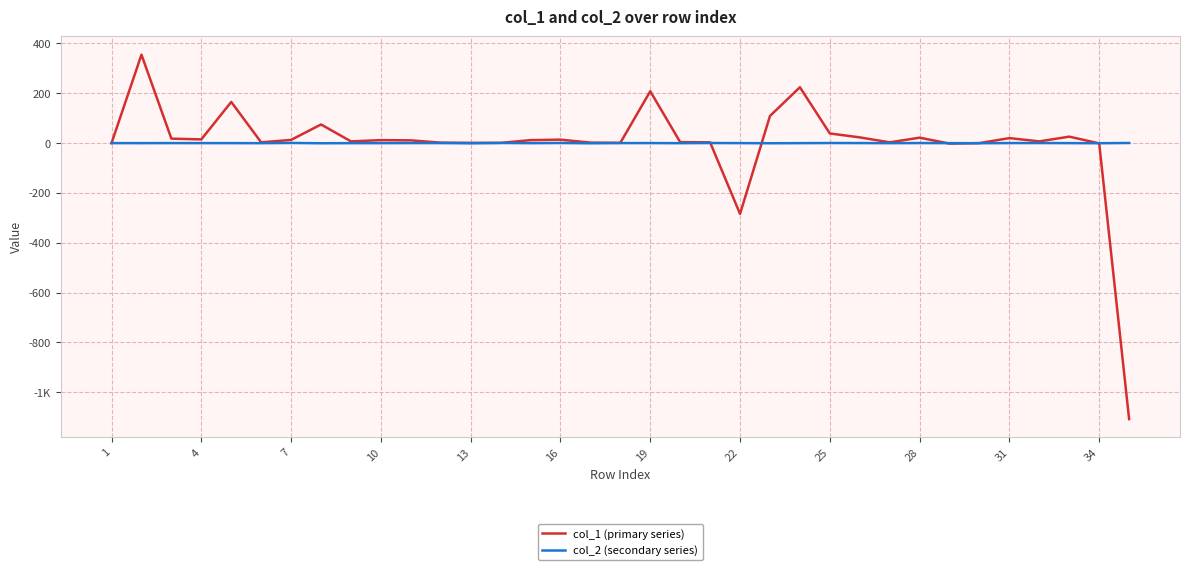

Does the chart have visible grid lines?

Yes